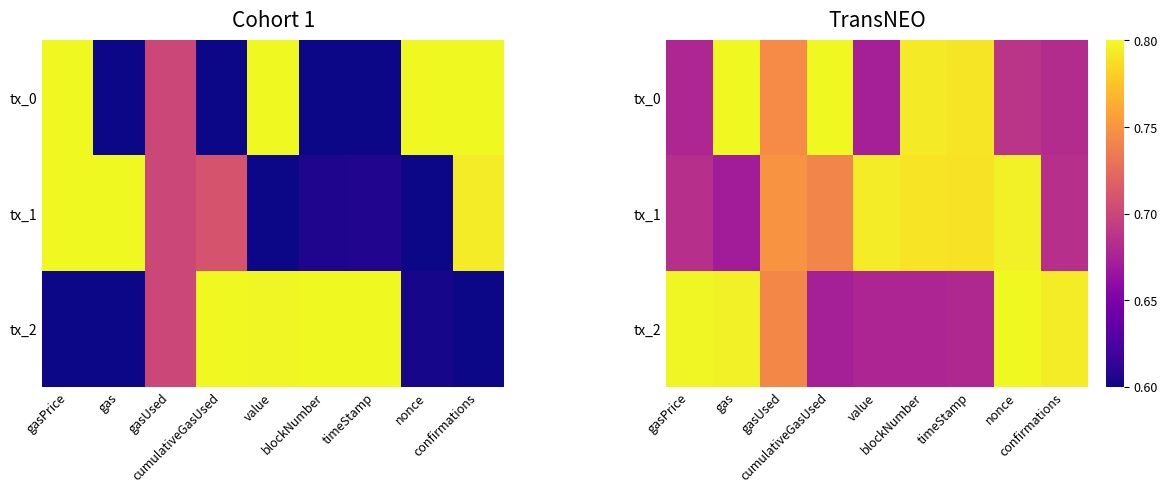

List the series in order of their overall mean, highest first.

tx_1, tx_0, tx_2